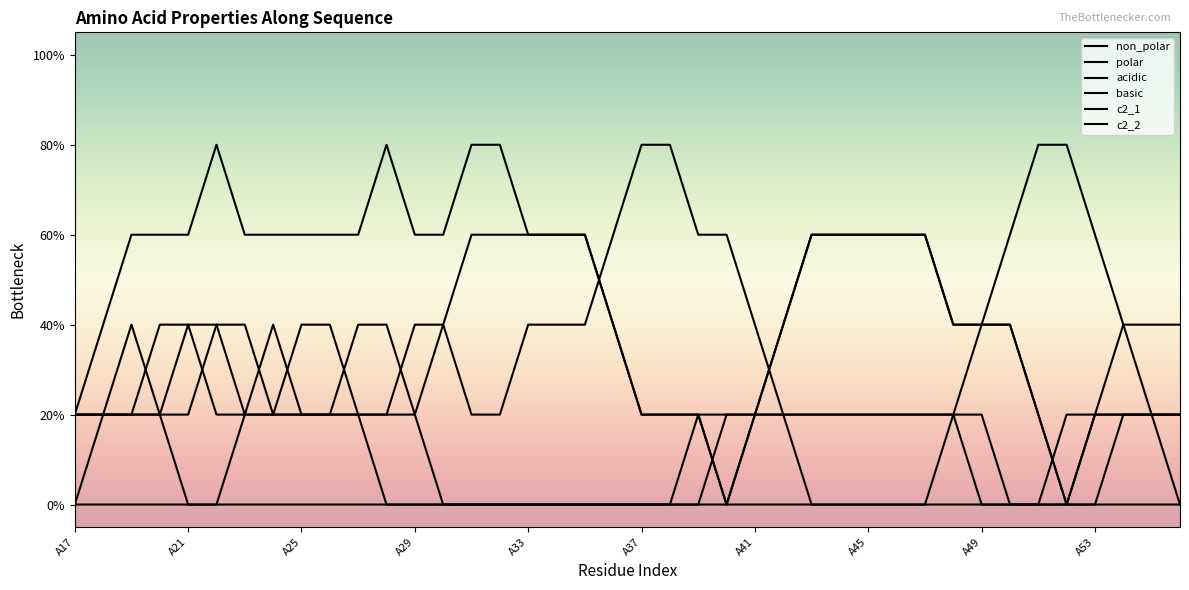

What is the label of the 40th point from the right?

A17